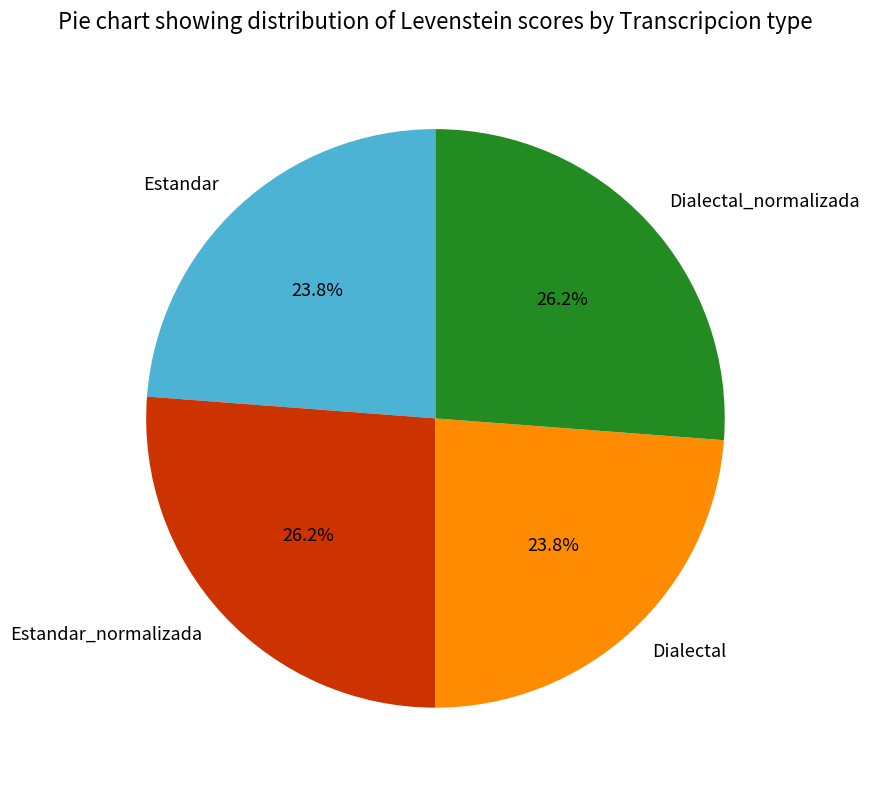

Is the sum of Estandar and Dialectal greater than half?

No